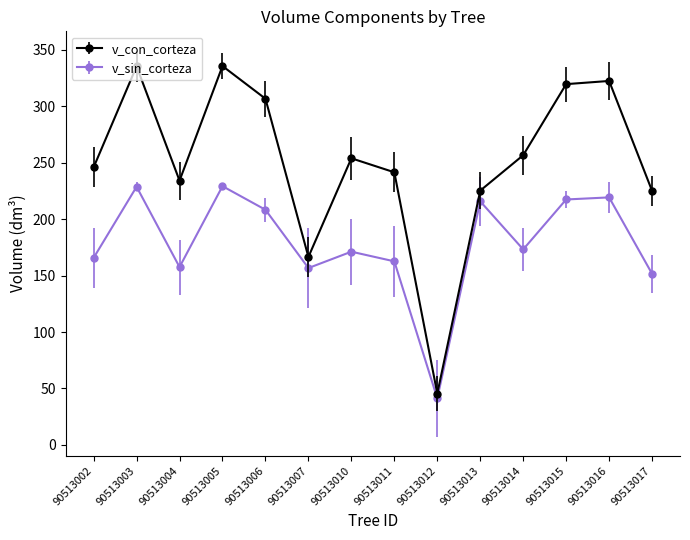

Which series has the widest spread of values?

v_con_corteza